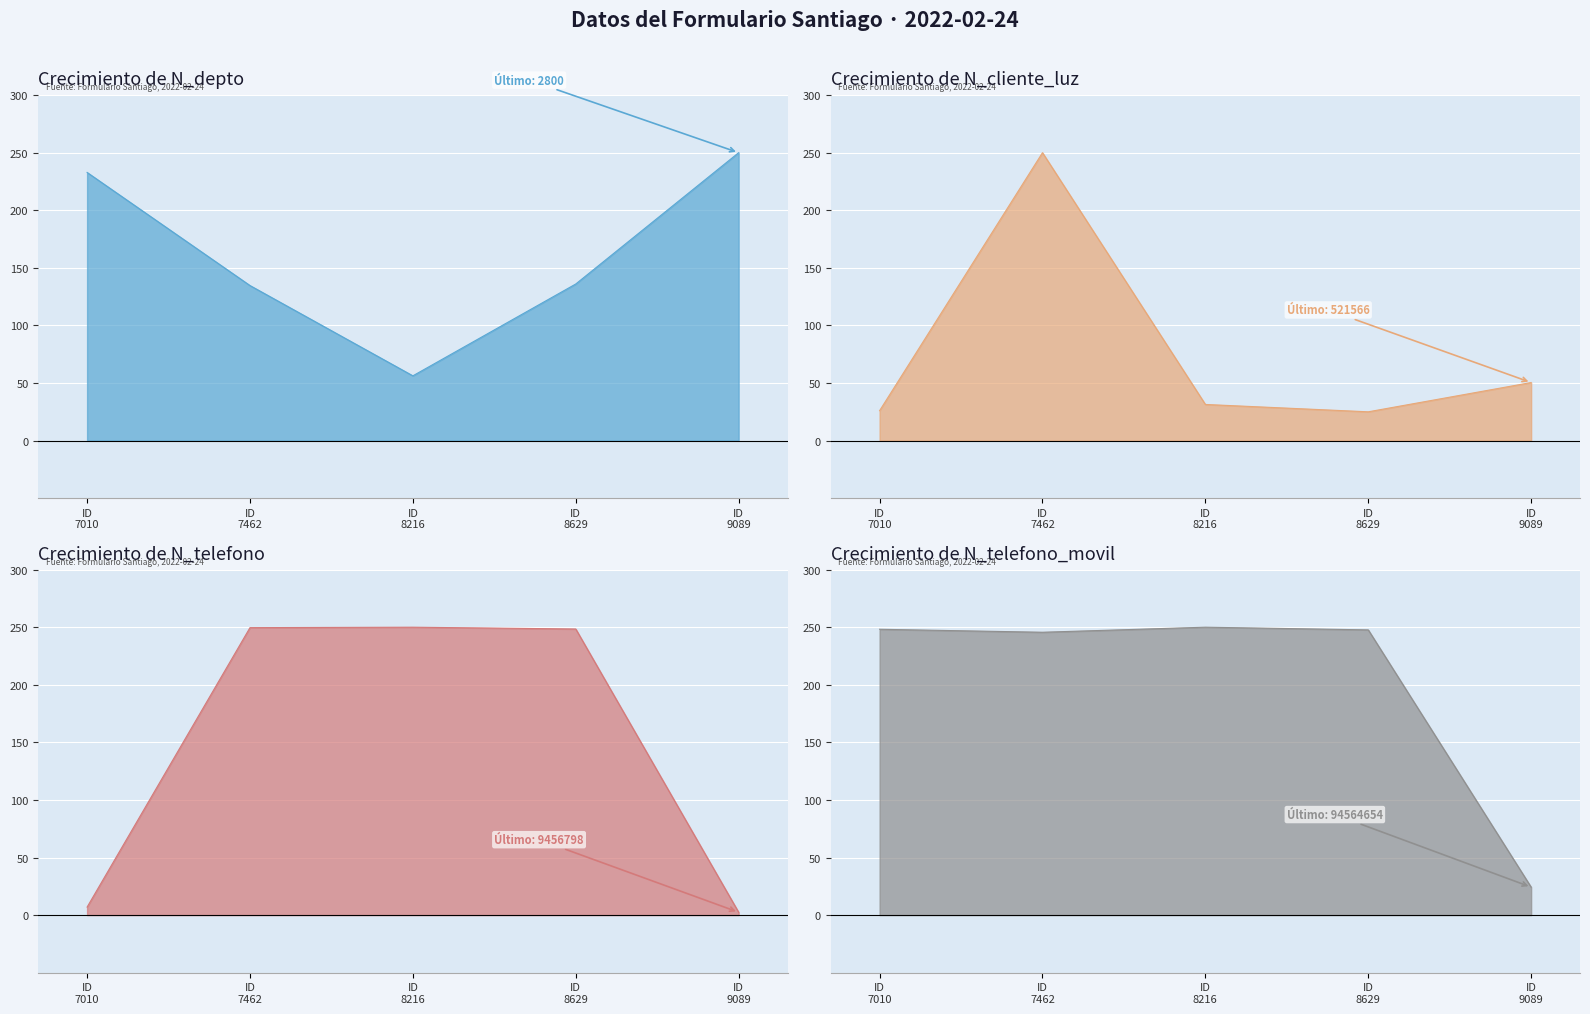

List the series in order of their peak value, highest first.

N_depto, N_cliente_luz, N_telefono, N_telefono_movil